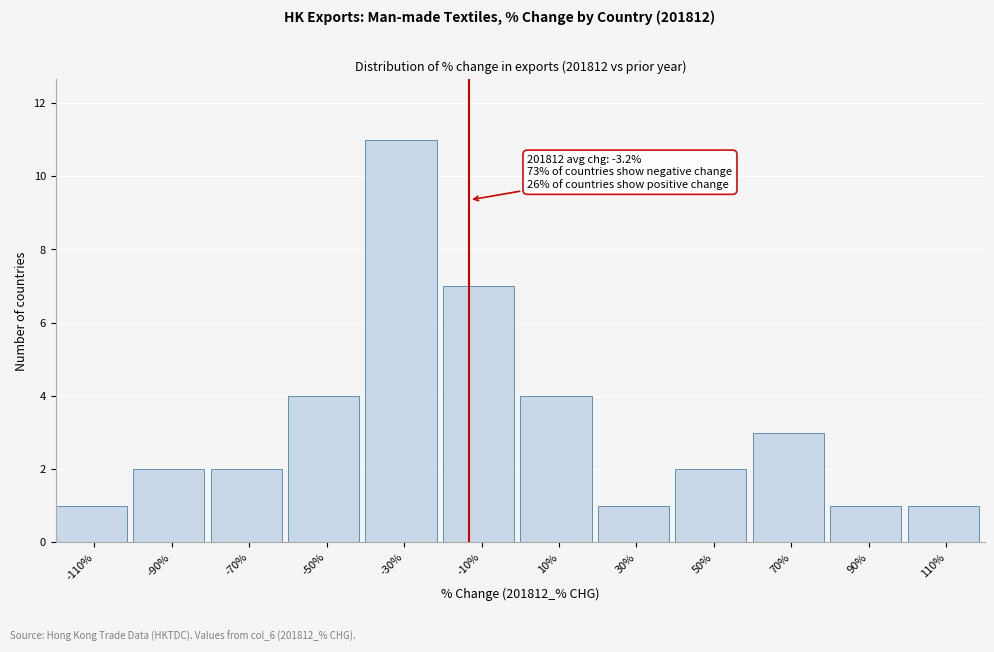

Reading left to right, extract all data points from this chart.

-110%=1	-90%=2	-70%=2	-50%=4	-30%=11	-10%=7	10%=4	30%=1	50%=2	70%=3	90%=1	110%=1